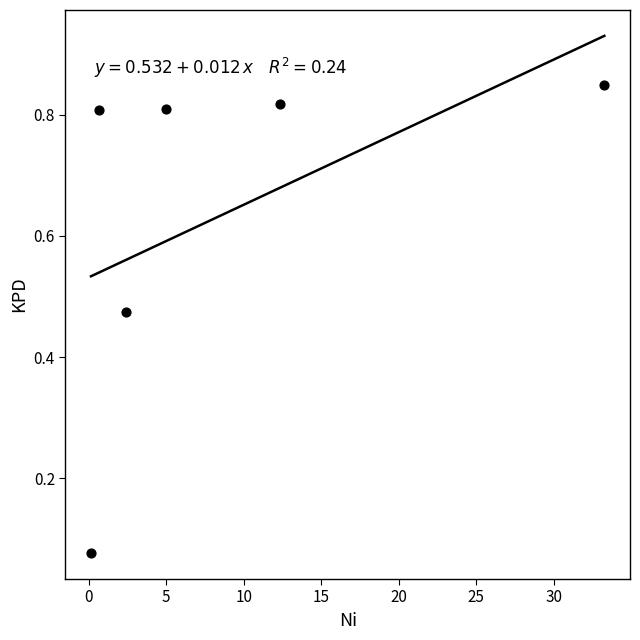

What is the average Y value?

0.6